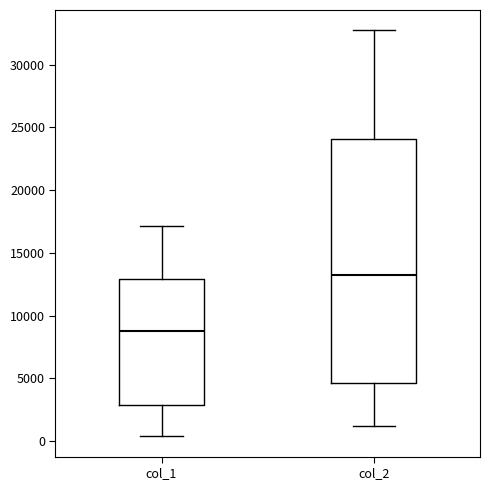

Reading left to right, transcribe this box plot: for each box, give where its median line is, the range the box spans, and where its two whiskers end, as read against the y-axis. The values are not printed on the chart, so give them approximately, as read against the axis.

col_1: median 8500, box 3000 to 13000, whiskers 500 to 17000
col_2: median 13000, box 4500 to 24000, whiskers 1000 to 32500